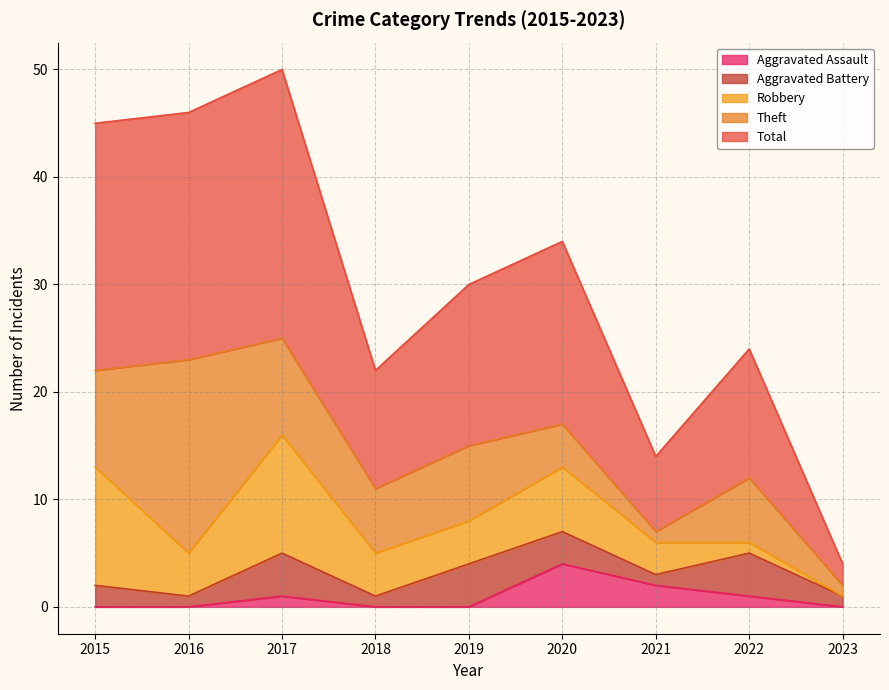

True or false: Aggravated Battery has more than 2 interior local peaks.

True